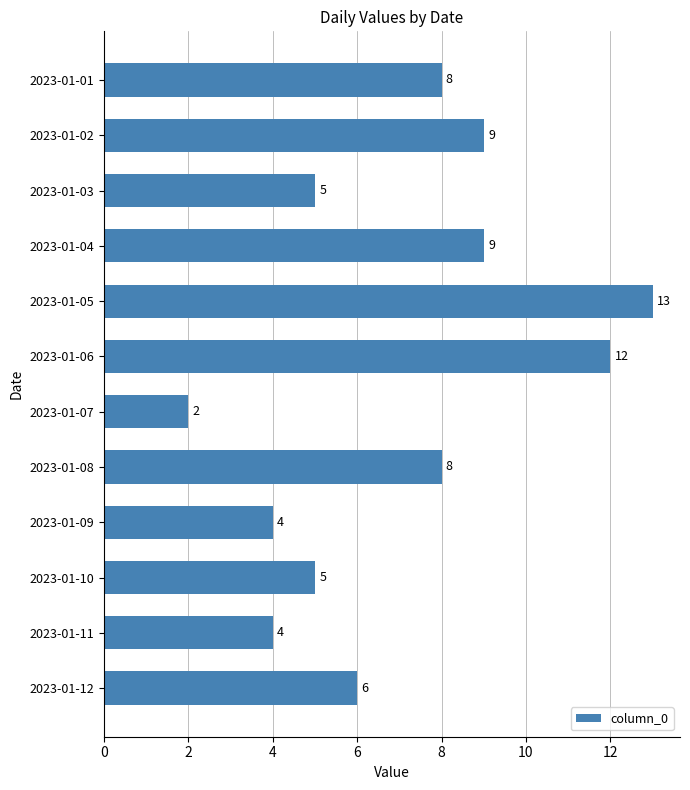

How many values are below 8?

6